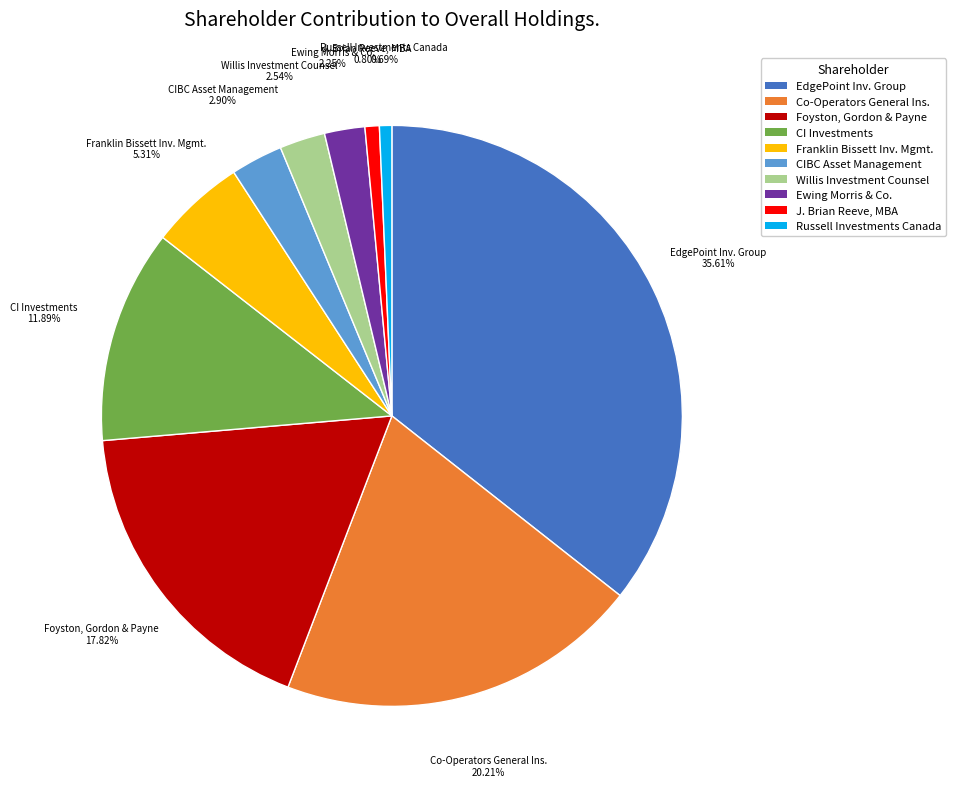

Is there any slice that represents more than half of the pie?

No